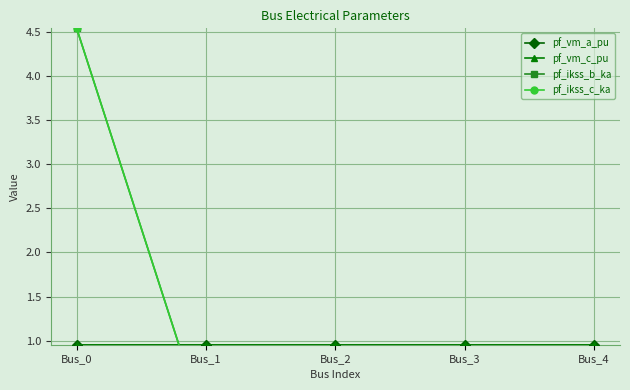

True or false: pf_vm_a_pu and pf_vm_c_pu cross at least once.

False